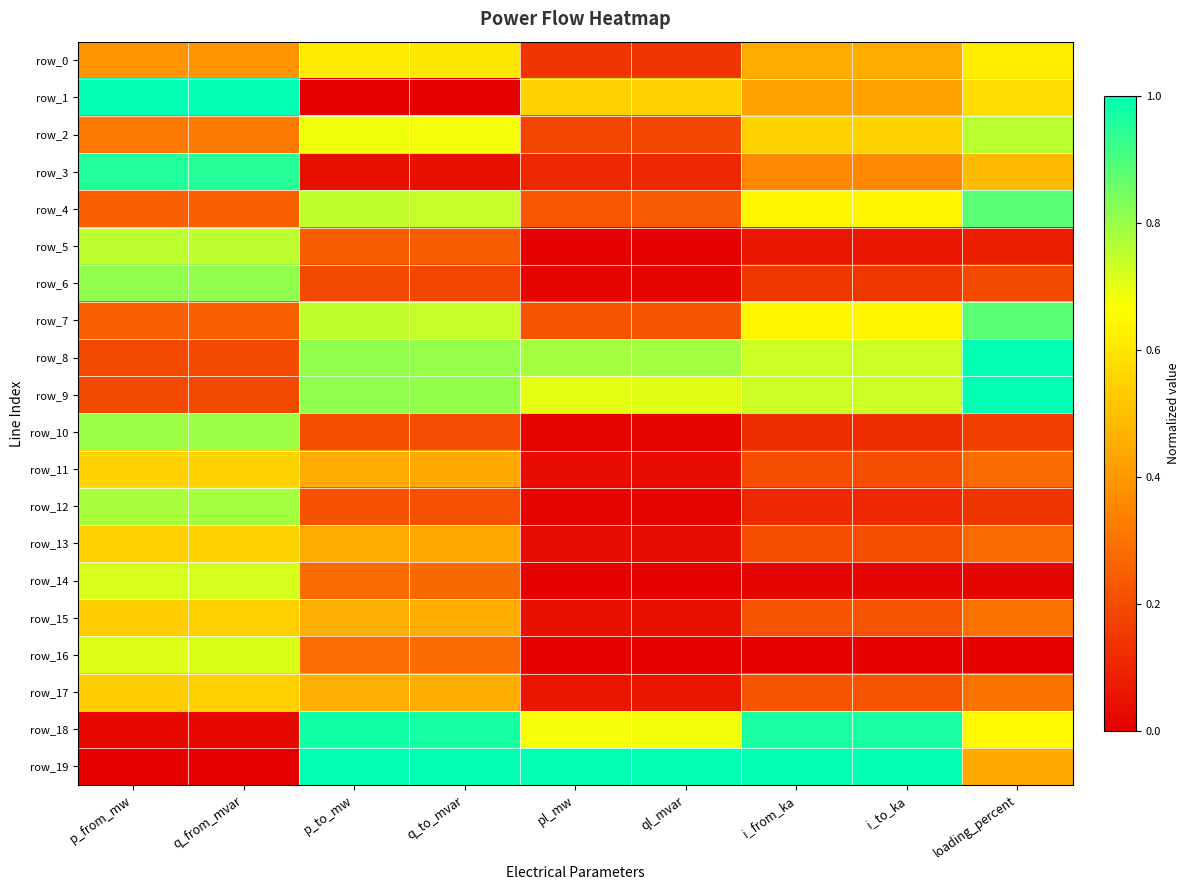

At p_from_mw, list the series in order from largest to smallest.

row_1, row_3, row_6, row_10, row_12, row_5, row_14, row_16, row_11, row_13, row_15, row_17, row_0, row_2, row_4, row_7, row_8, row_9, row_18, row_19